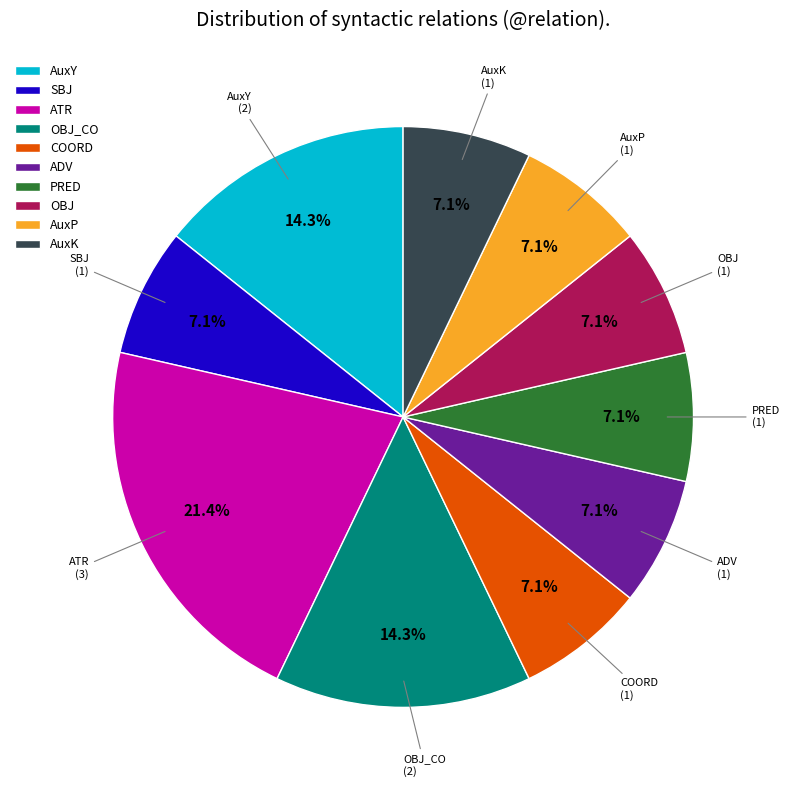

What percentage is the AuxY slice, to the nearest percent?

14%